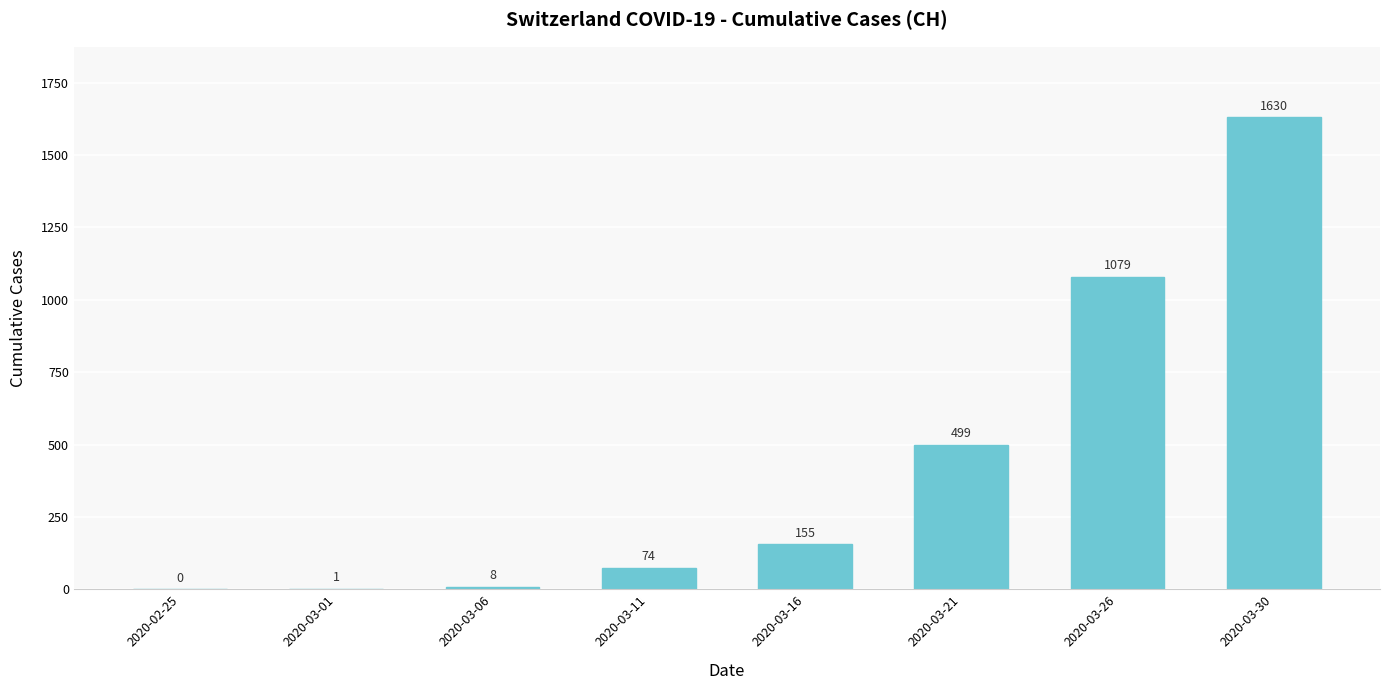

What is the change in value from 2020-03-06 to 2020-03-16?

+147